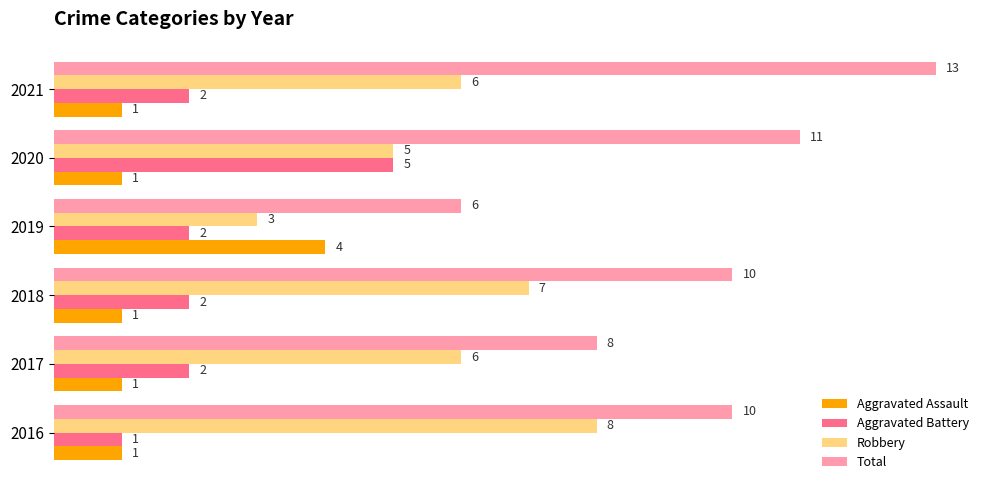

What value does the Aggravated Assault series have at 2019?

4